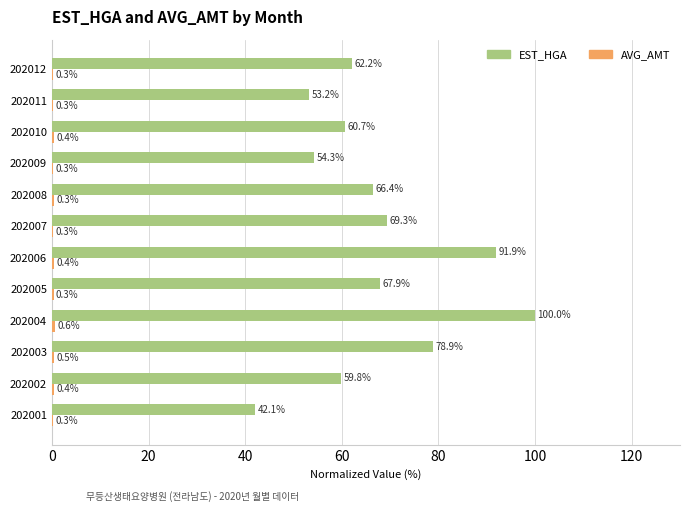

At which label does EST_HGA reach its peak?

202004